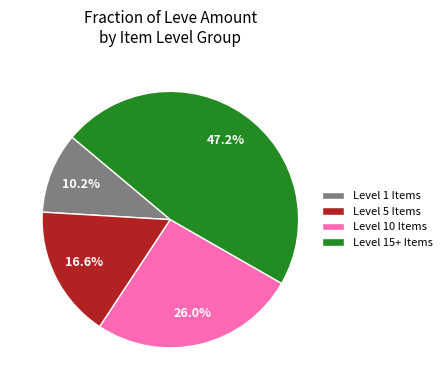

Count the number of slices in the pie.

4